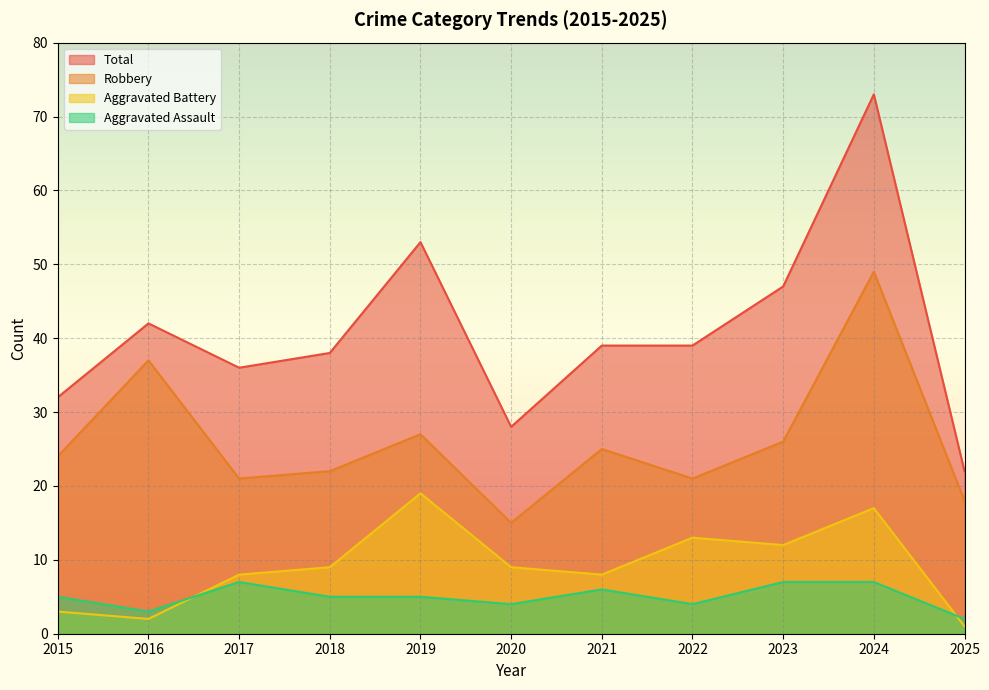

What is the difference between the highest and lowest values at 2015?

29